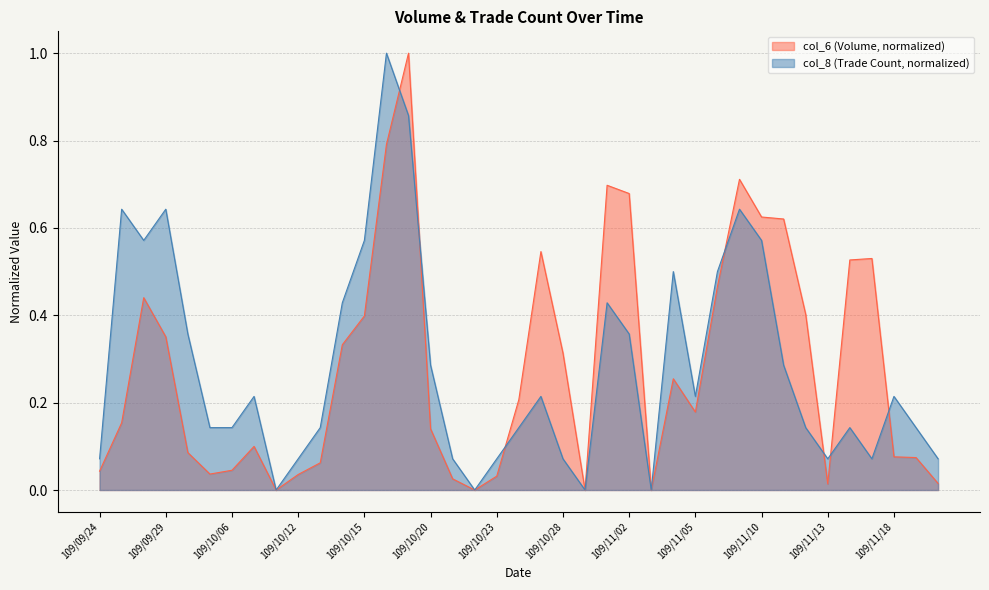

Rank the categories by col_6 value from highest to lowest.

109/10/19, 109/10/16, 109/11/09, 109/10/30, 109/11/02, 109/11/10, 109/11/11, 109/10/27, 109/11/17, 109/11/16, 109/11/06, 109/09/28, 109/11/12, 109/10/15, 109/09/29, 109/10/14, 109/10/28, 109/11/04, 109/10/26, 109/11/05, 109/09/25, 109/10/20, 109/10/07, 109/09/30, 109/11/18, 109/11/19, 109/10/13, 109/10/06, 109/09/24, 109/10/05, 109/10/12, 109/10/23, 109/10/21, 109/11/20, 109/11/13, 109/10/08, 109/10/22, 109/10/29, 109/11/03